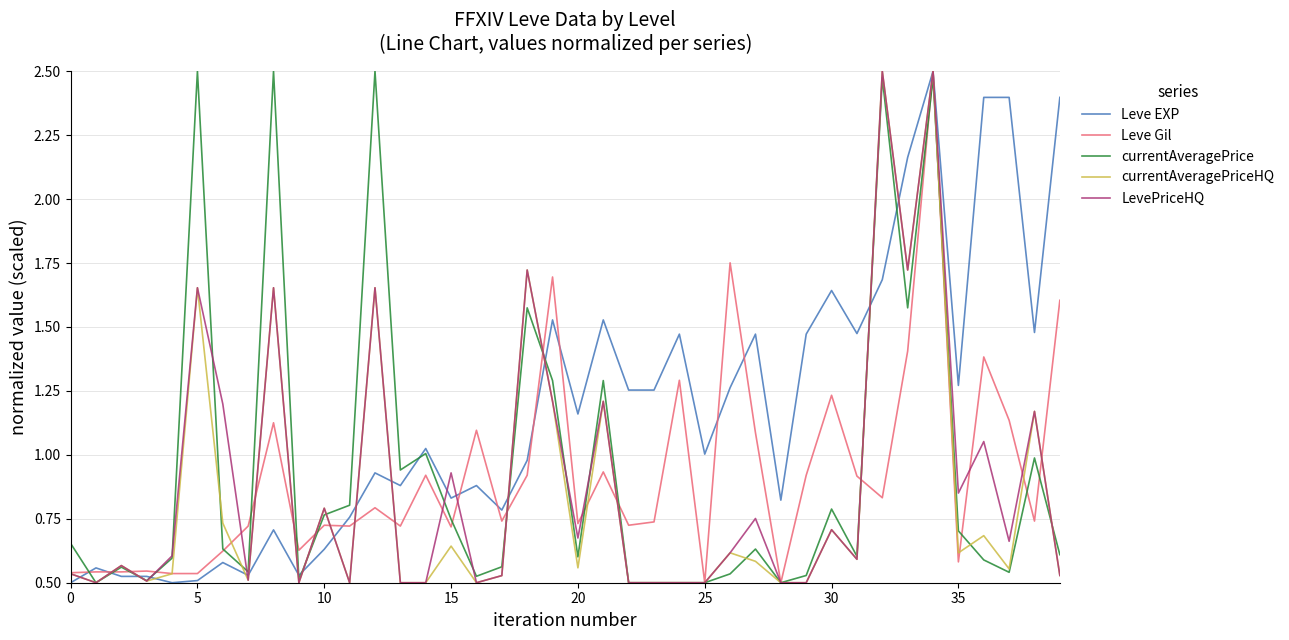

Does the chart have visible grid lines?

Yes